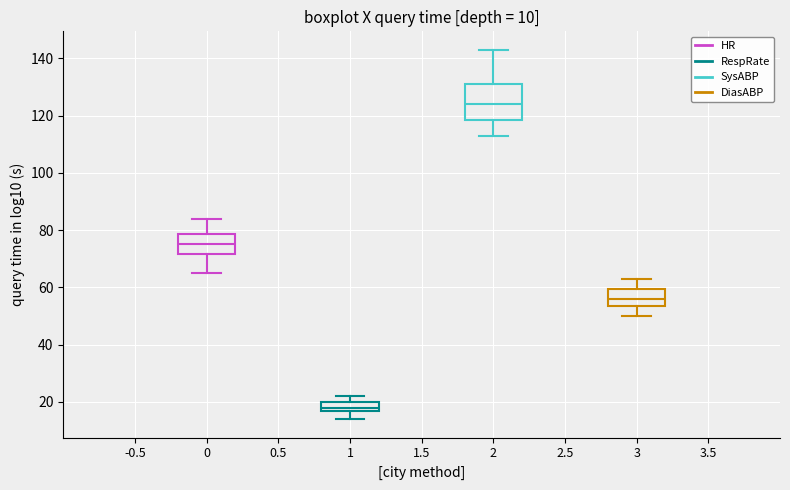

Which box has the highest median line?

2